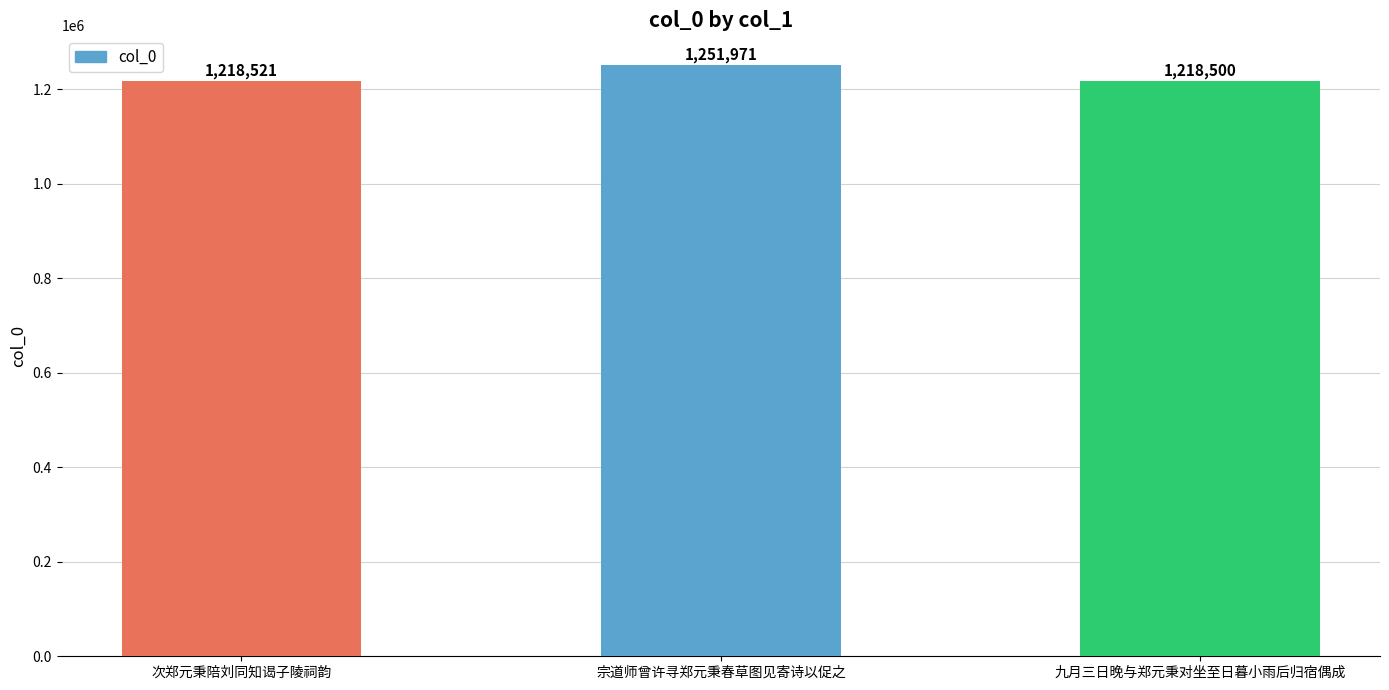

How many bars are there in total?

3